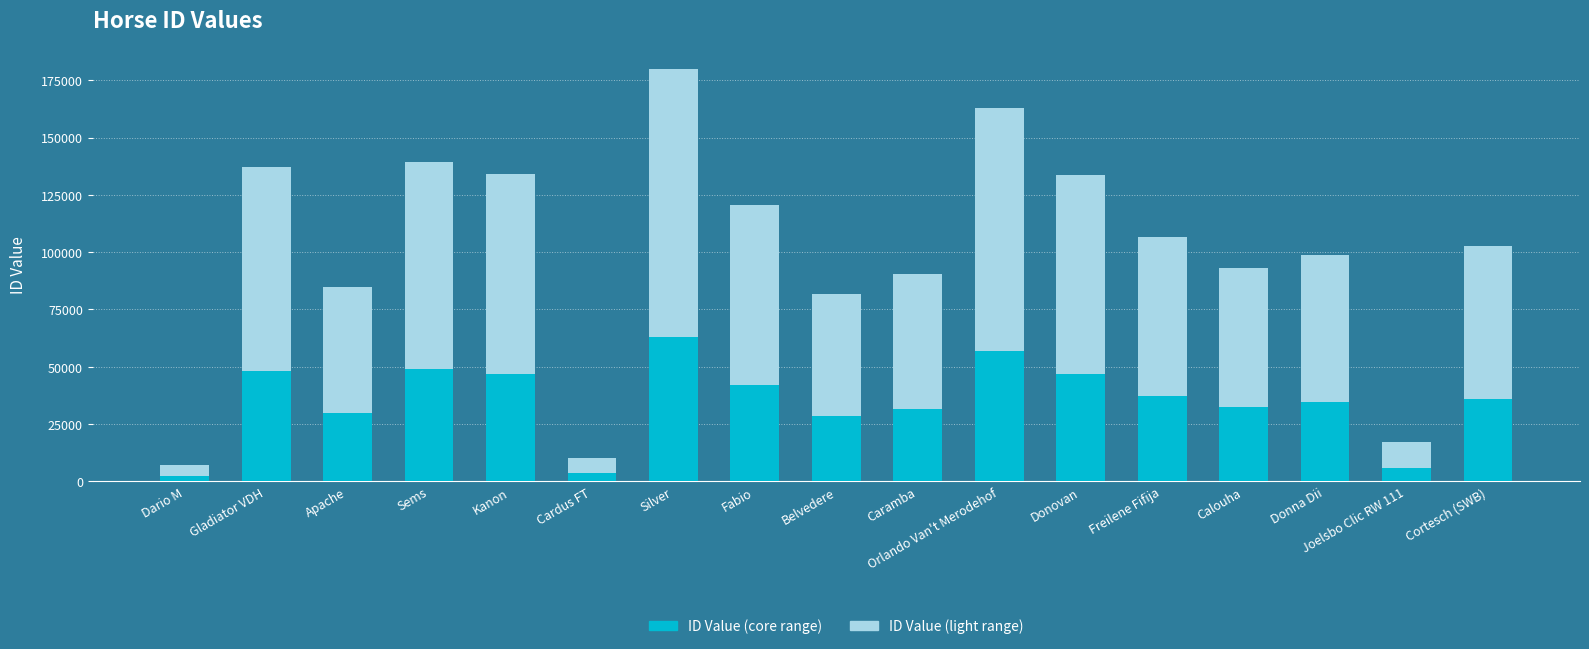

What value does the ID Value (cyan) series have at Fabio, to the nearest 50?

42150